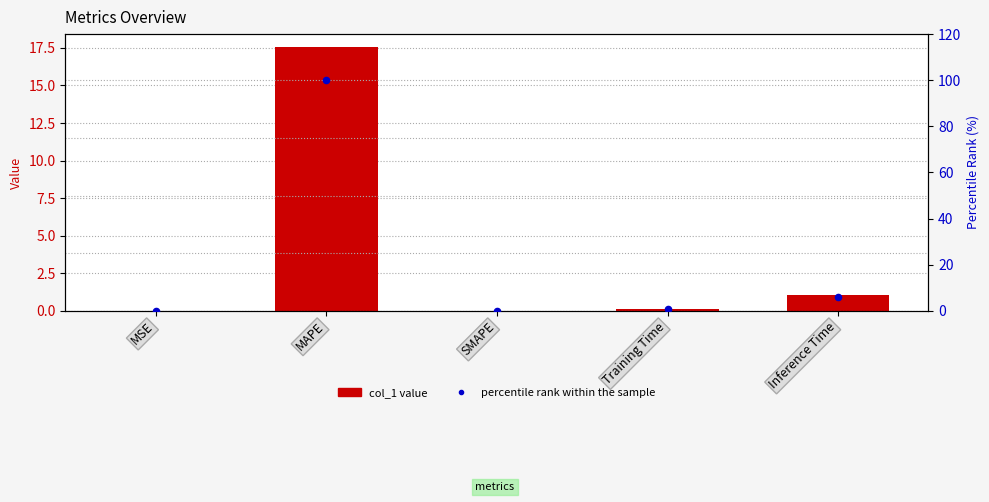

What are all the series names shown in the legend?

col_1 value, percentile rank within the sample